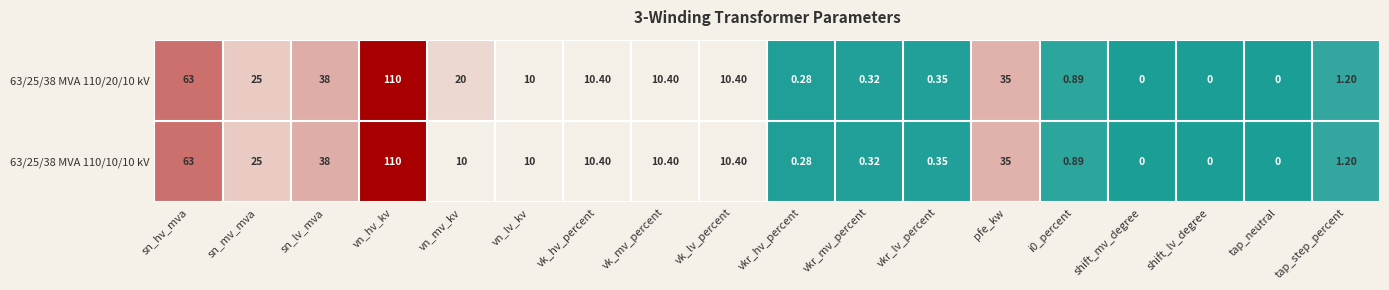

Count the number of categories in the chart.

18